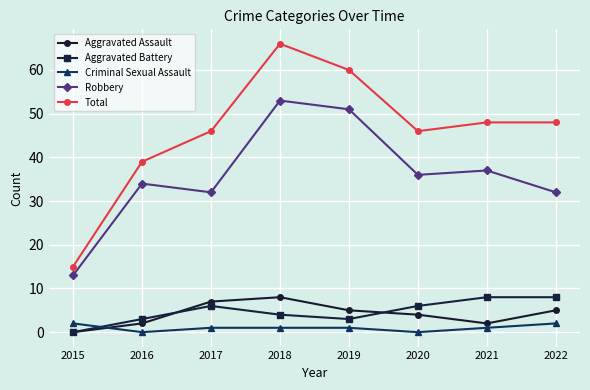

The value of Aggravated Assault at 2021 is 2. True or false?

True